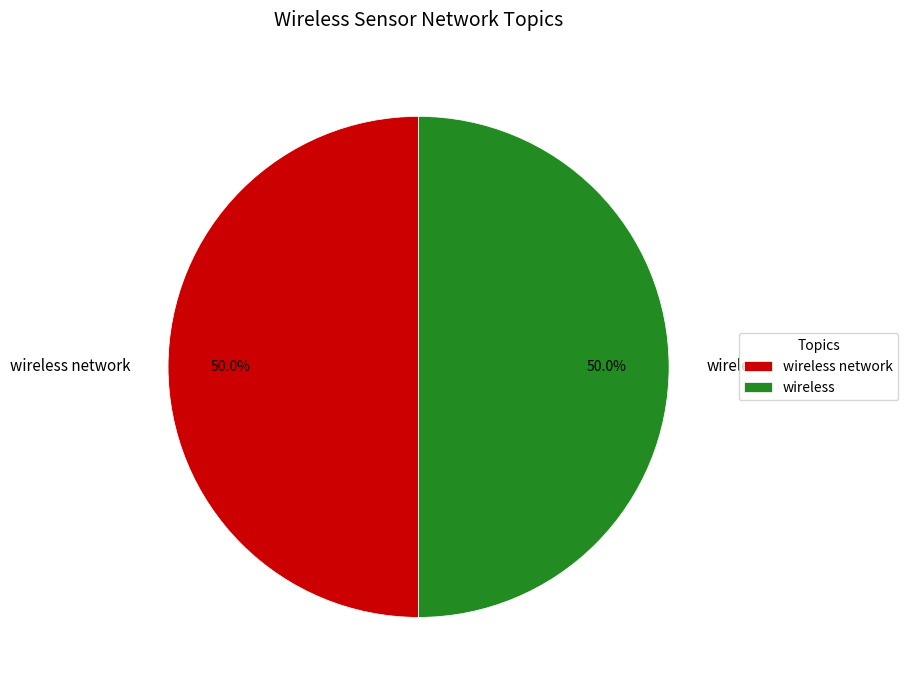

Combined, do wireless network and wireless account for over 50%?

Yes